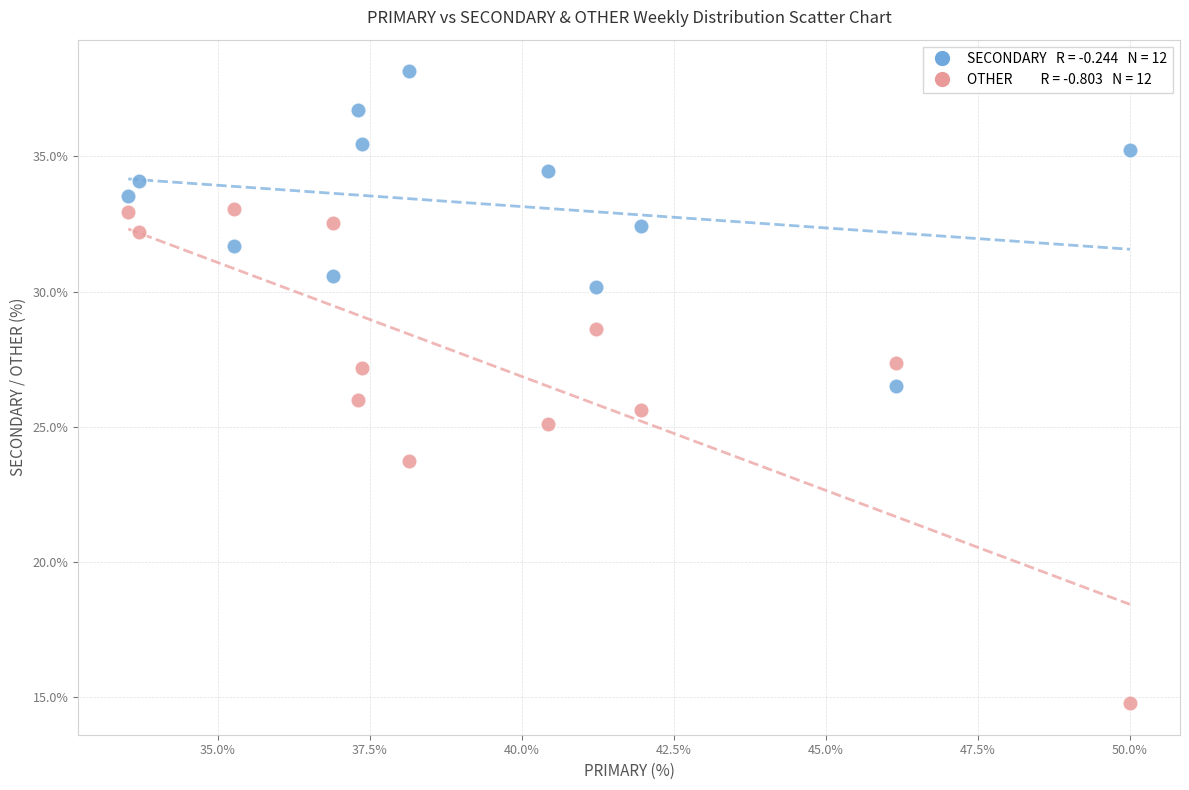

Across all data points, what is the range of X values (max minus min)?

16.5